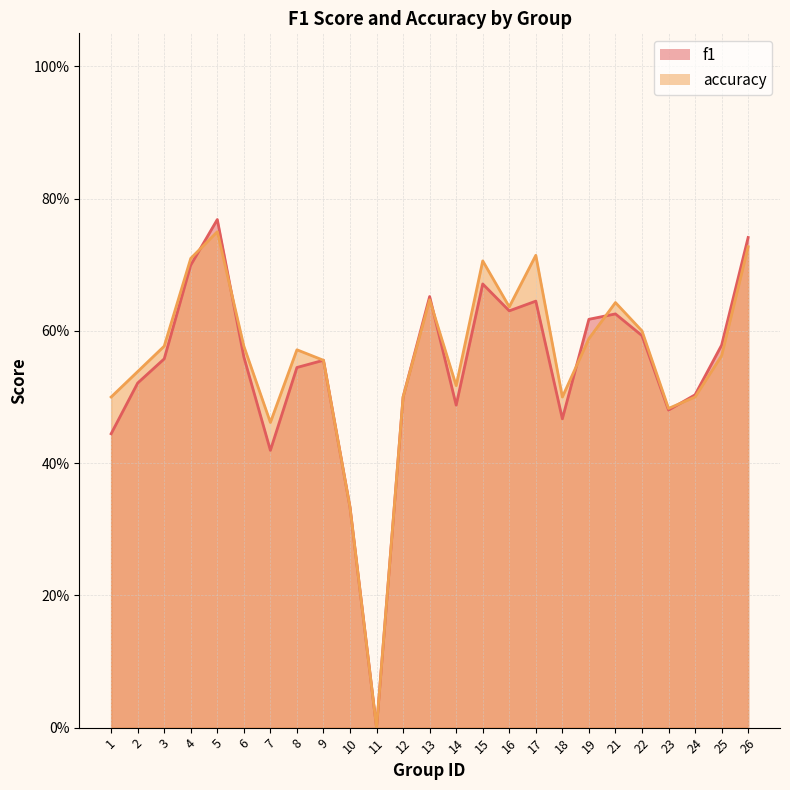

Between which two adjacent categories do f1 and accuracy first intersect?

4 and 5